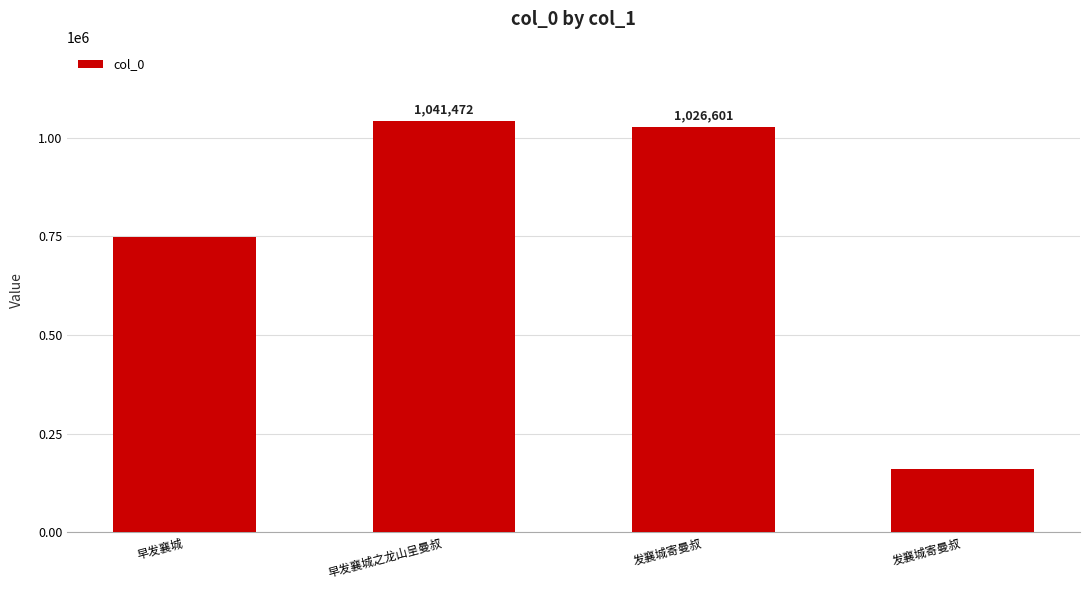

Does the chart contain any negative values?

No